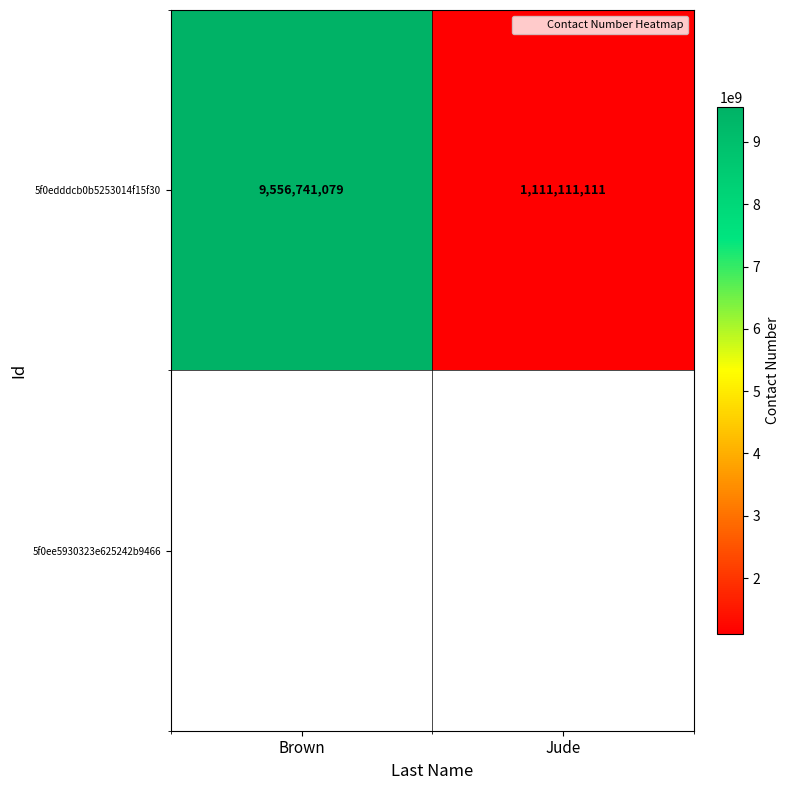

Is it true that 5f0edddcb0b5253014f15f30 equals 9556741079 at Brown?

True